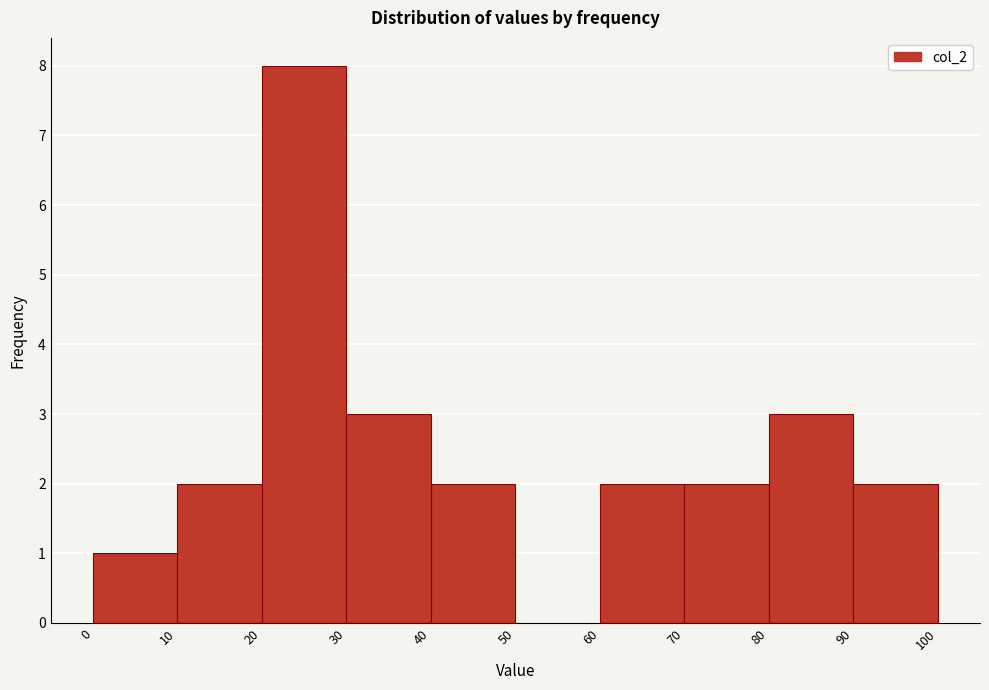

Reading left to right, list every bar in this chart as the range it spans on the x-axis followed by its height. The values are not printed on the chart, so give them approximately, as read against the axis.

0 to 10: 1
10 to 20: 2
20 to 30: 8
30 to 40: 3
40 to 50: 2
50 to 60: 0
60 to 70: 2
70 to 80: 2
80 to 90: 3
90 to 100: 2